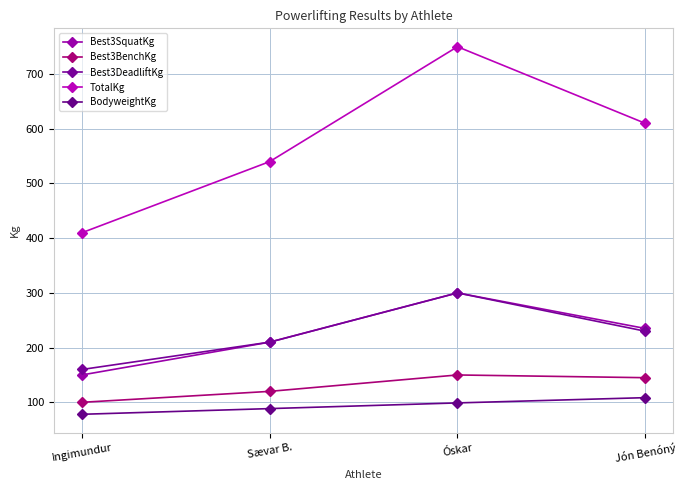

Where does the BodyweightKg series first go above 98?

Óskar